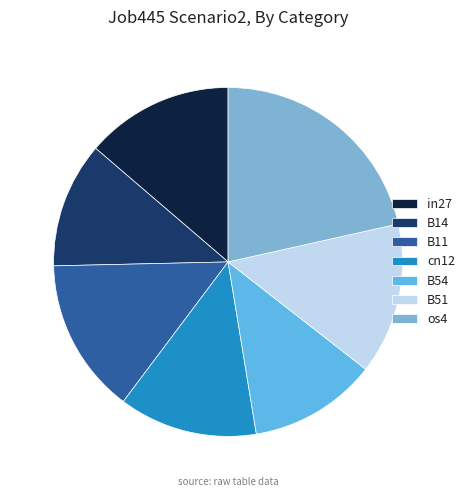

The in27 slice represents 22% of the pie. True or false?

False